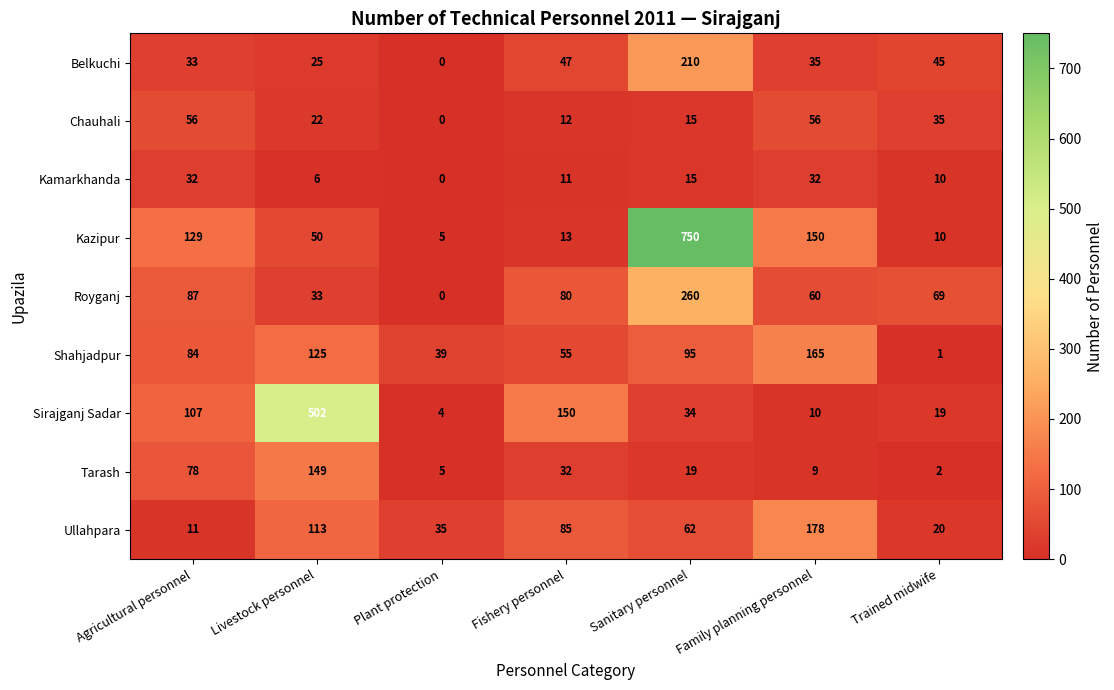

At which category does the chart reach its peak across all series?

Sanitary personnel